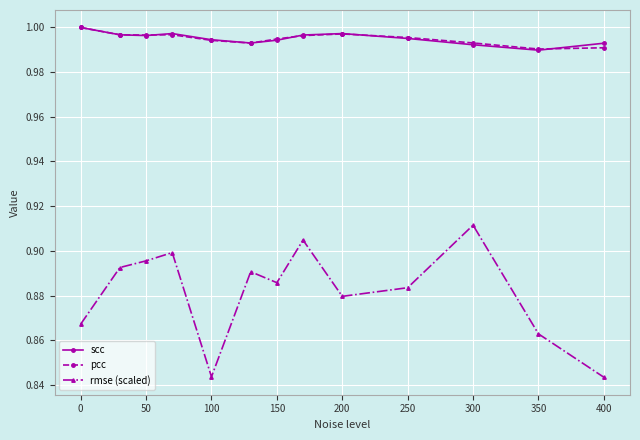

Count the number of categories in the chart.

13